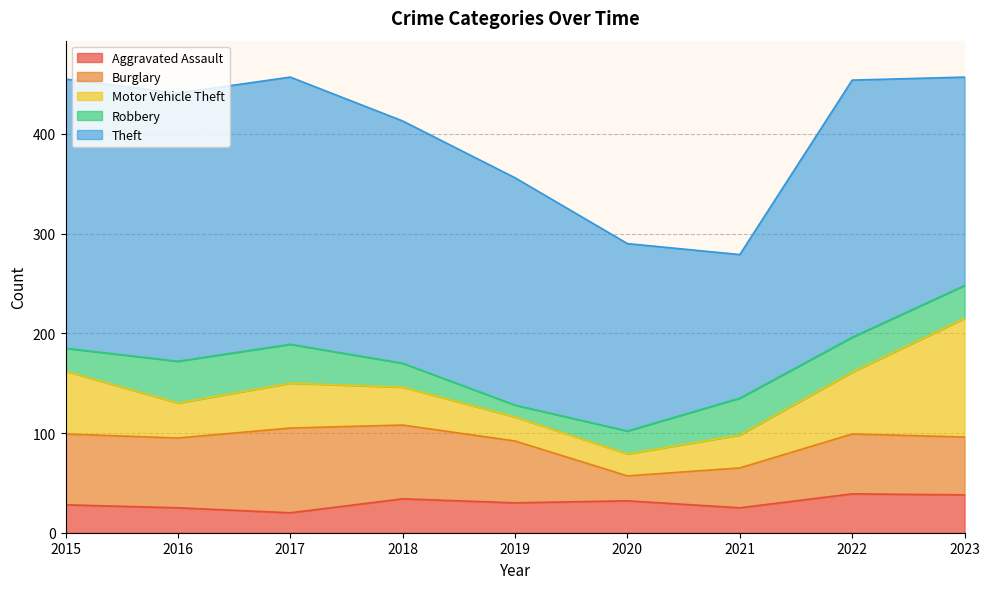

Which series changed the most between 2018 and 2023?

Motor Vehicle Theft